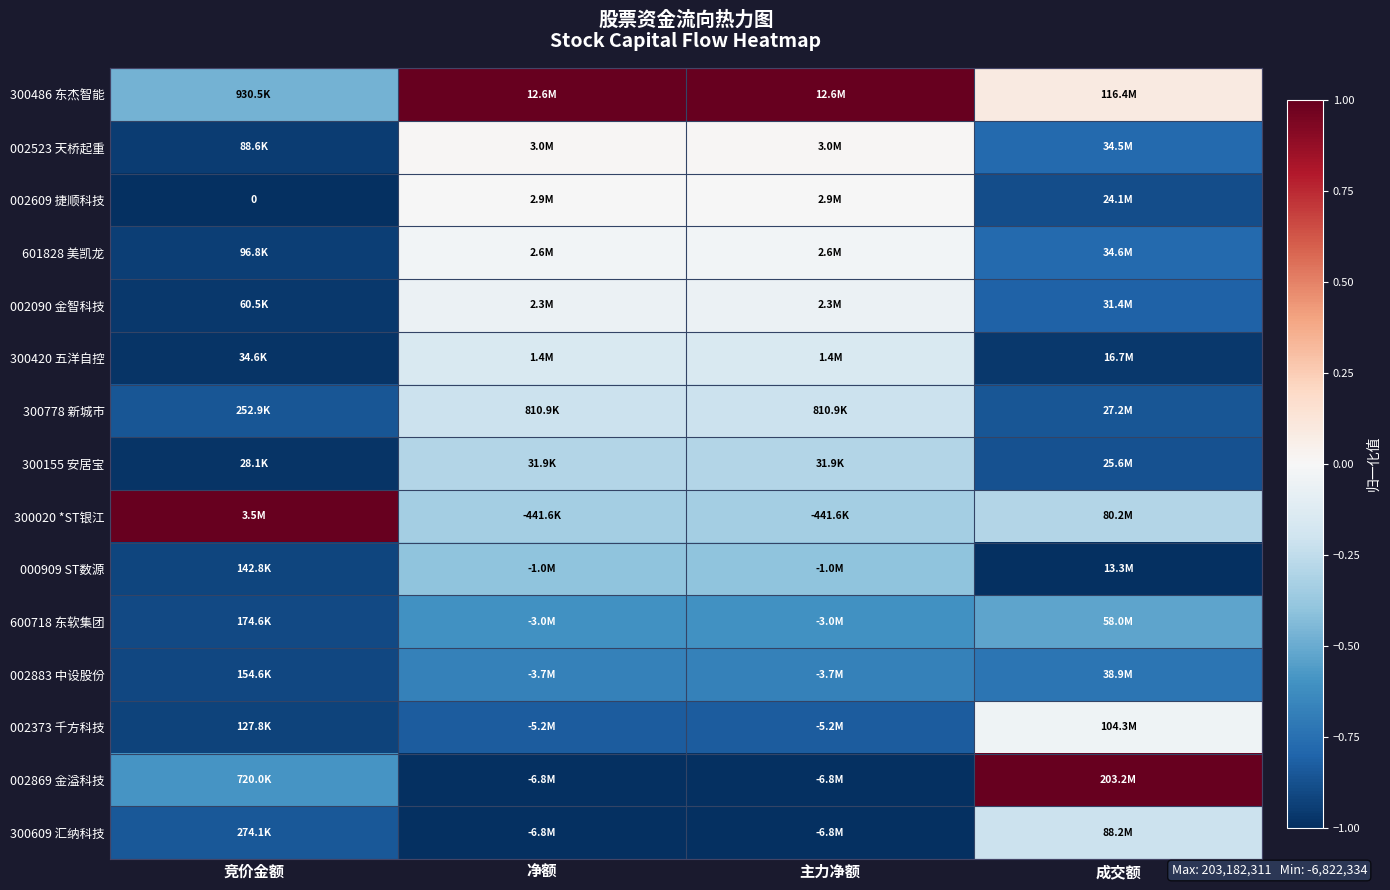

How many series are shown in this chart?

15